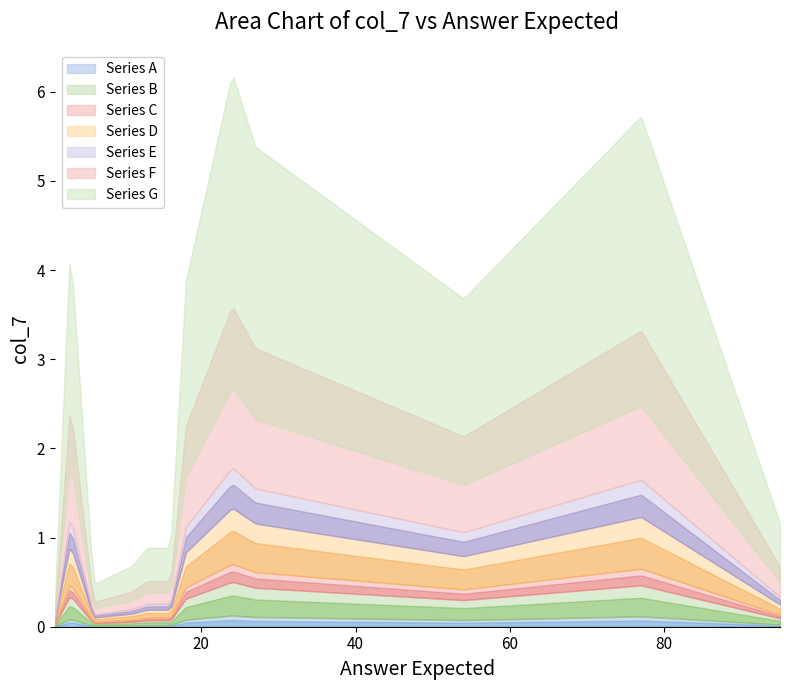

Which has a higher value, 27 or 54?

27